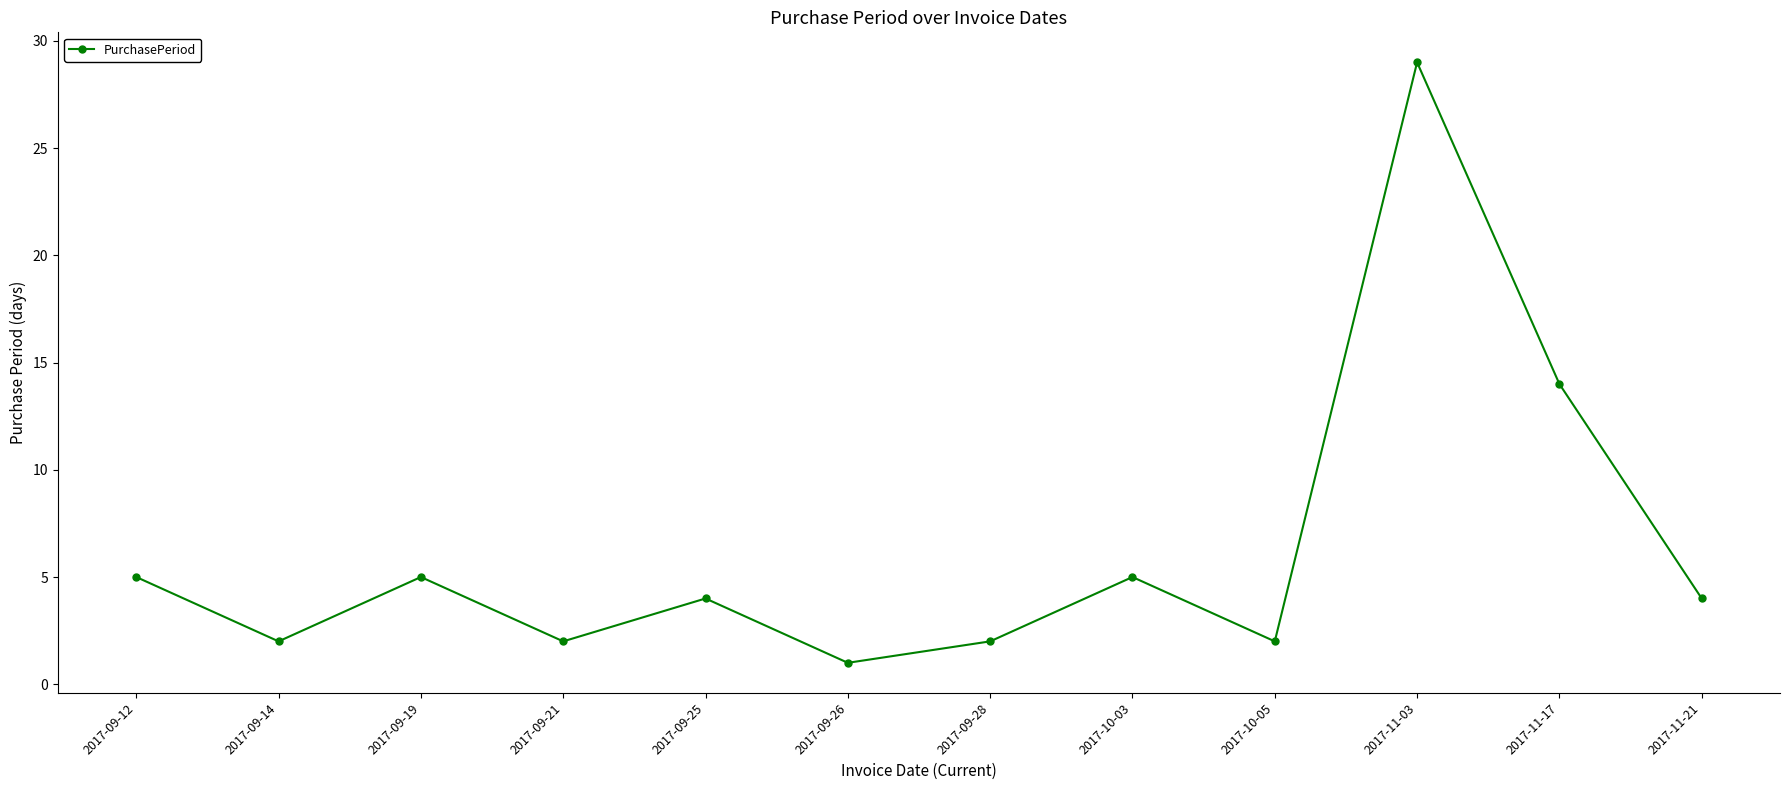

Does the chart have visible grid lines?

No